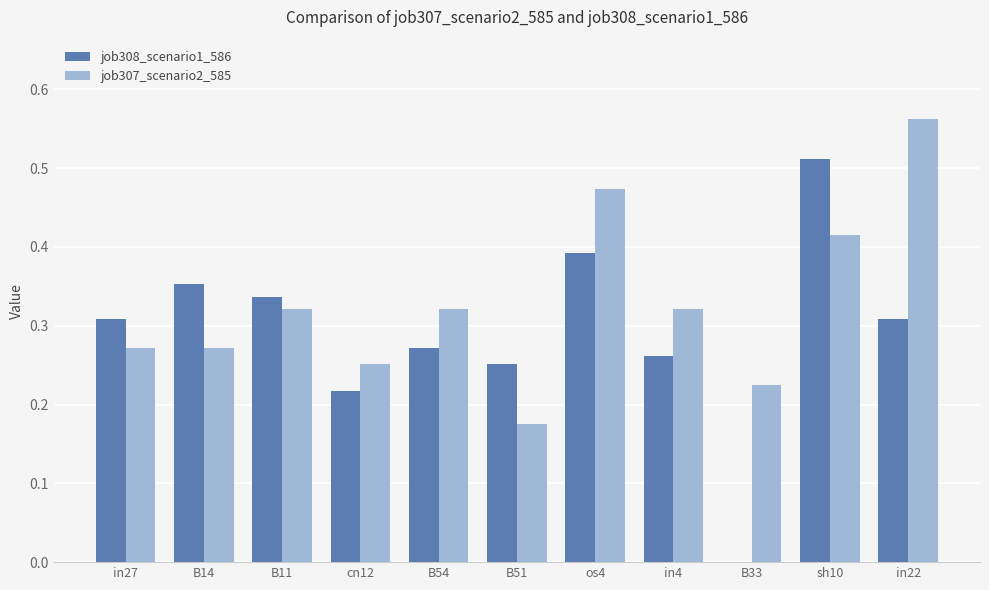

Are the bars grouped side by side (vs. stacked)?

Yes